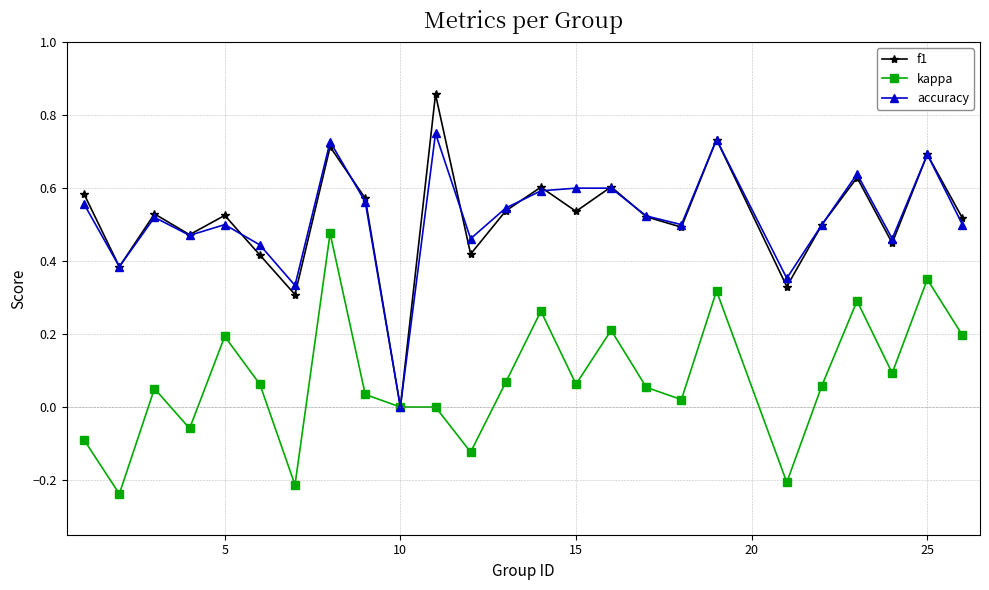

Rank the series by their maximum value, from lowest to highest.

kappa, accuracy, f1